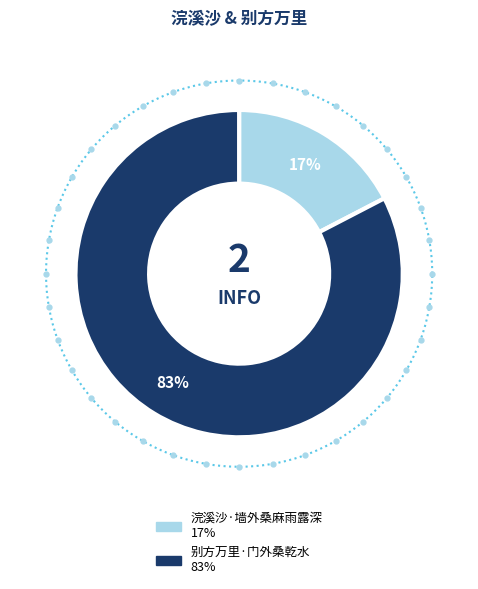

Which slice is the smallest?

浣溪沙·墙外桑麻雨露深